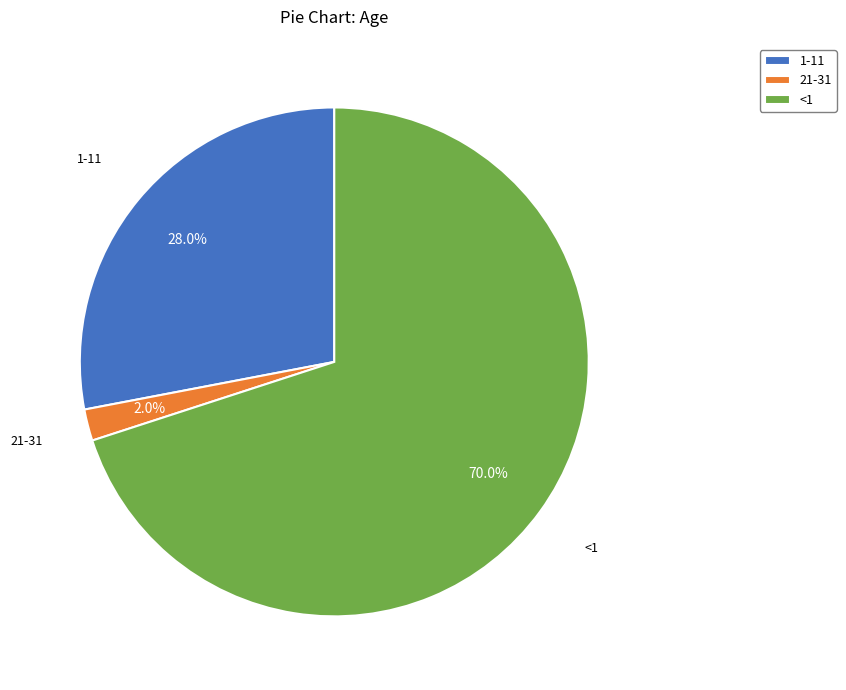

Count the number of slices in the pie.

3